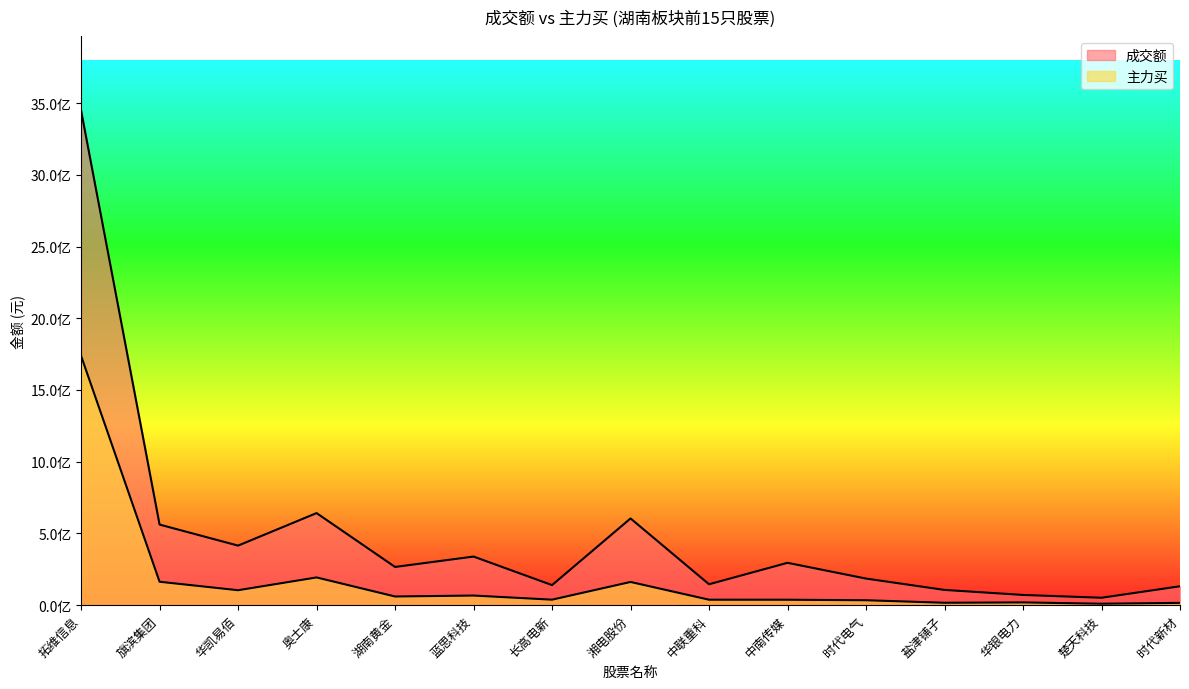

What is the value of the 成交额 point at the 8th from the left?

604531962